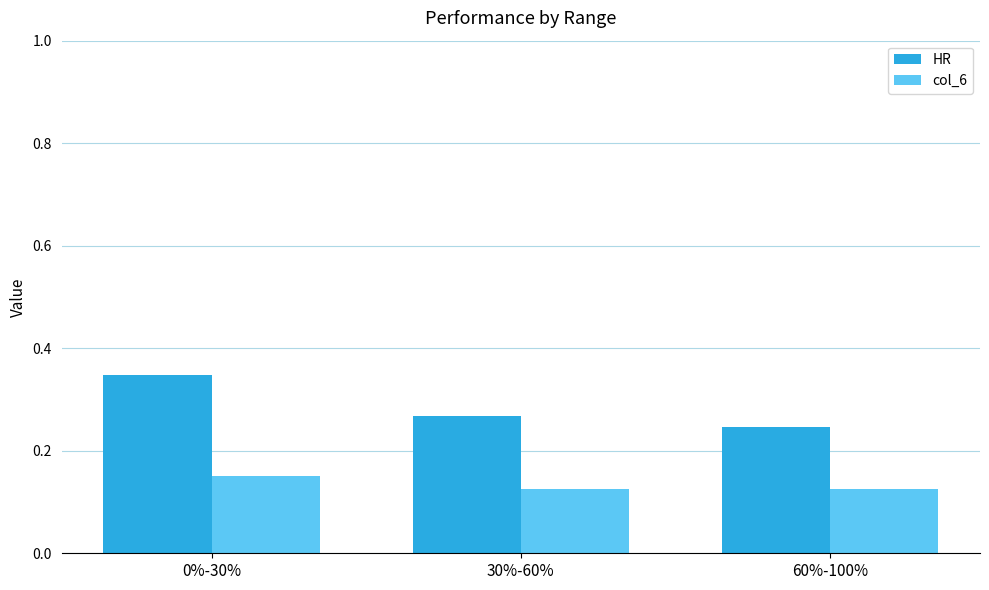

Which series changed the most between 0%-30% and 30%-60%?

HR